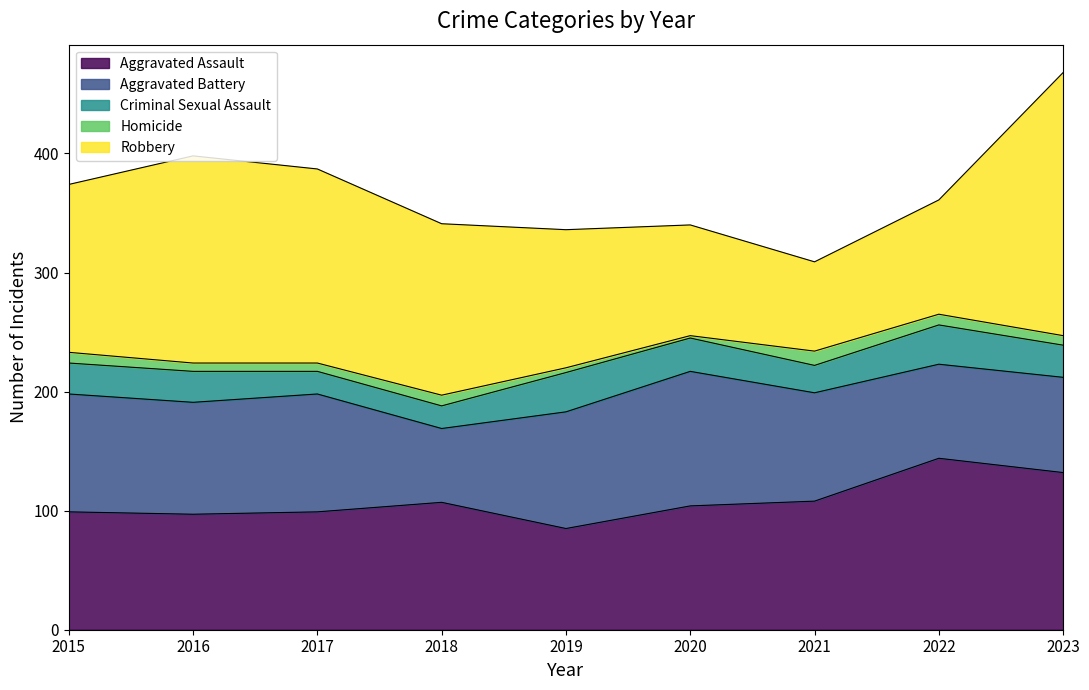

What are all the series names shown in the legend?

Aggravated Assault, Aggravated Battery, Criminal Sexual Assault, Homicide, Robbery